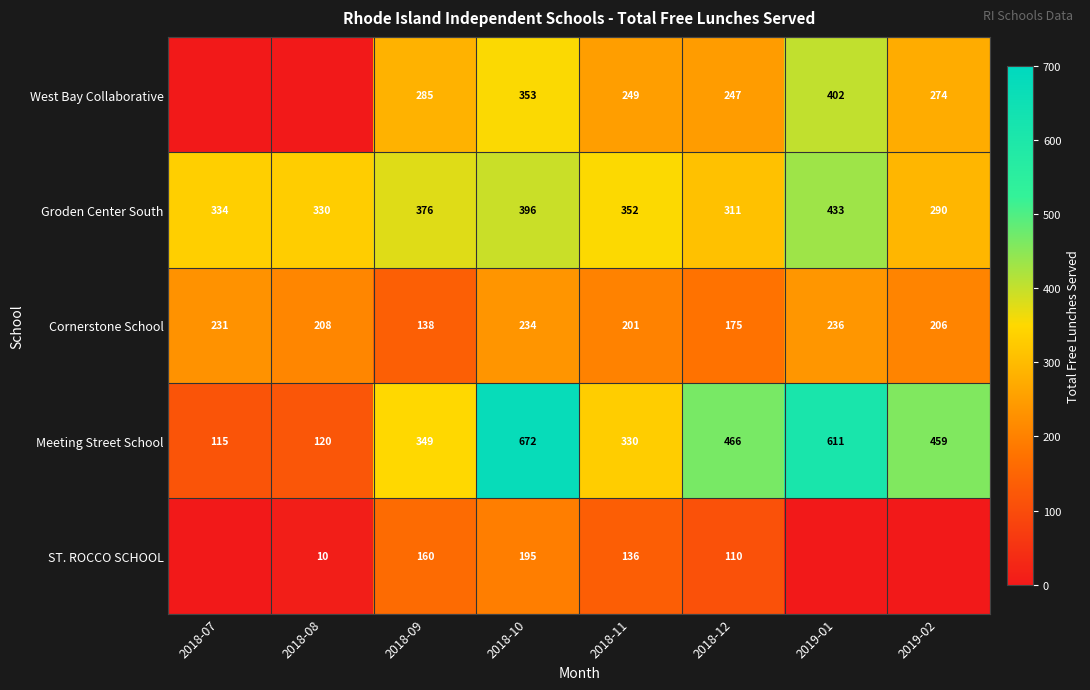

What is the average value of the Meeting Street School series?

390